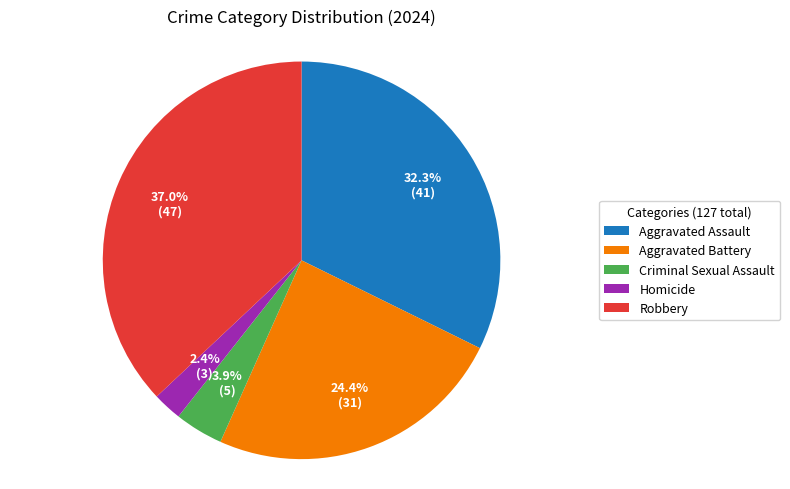

Count the number of slices in the pie.

5